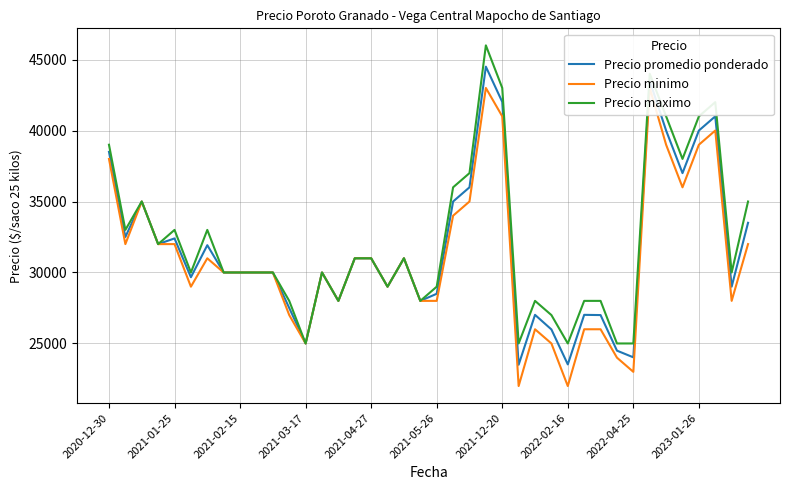

Between 34 and 11, which is larger?

34